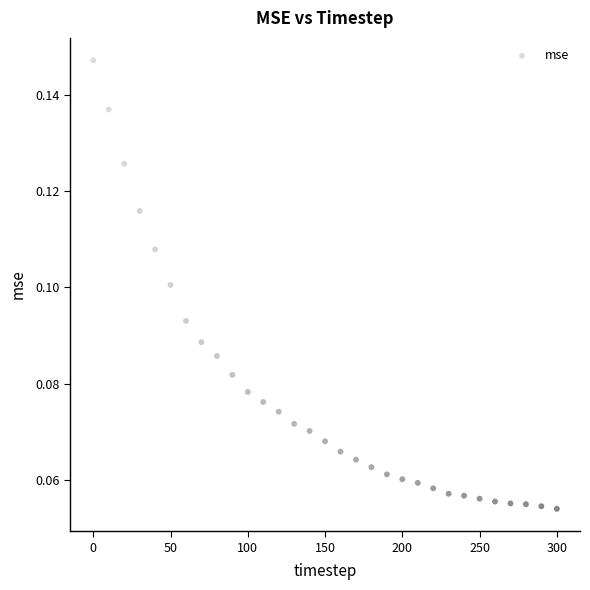

What is the range of X values (max minus min)?

300.0